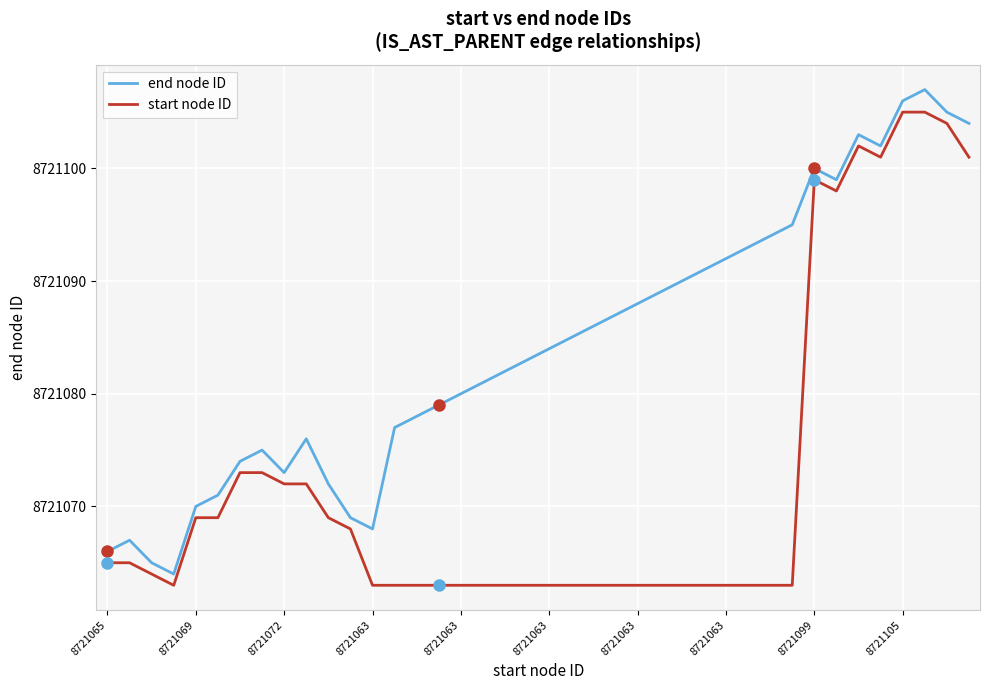

List the series in order of their overall mean, lowest first.

start node ID, end node ID